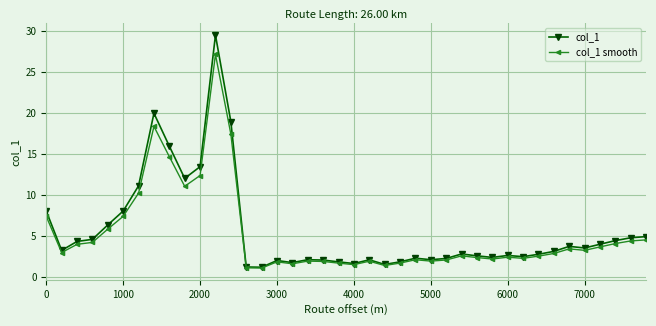

Which series has the largest range (max minus min)?

col_1